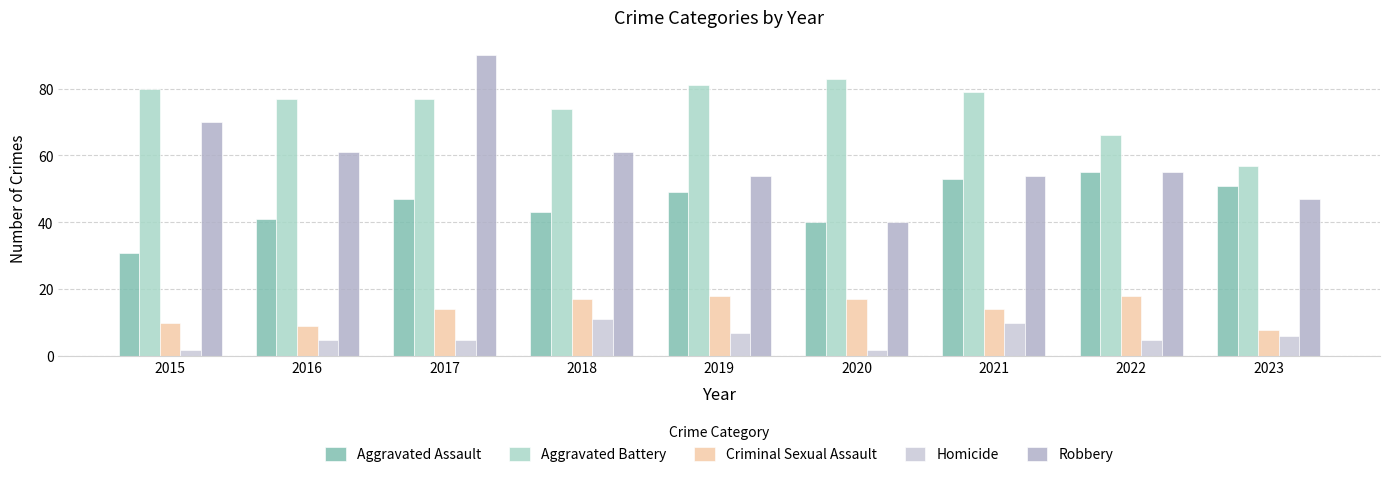

How many bars are there in total?

45